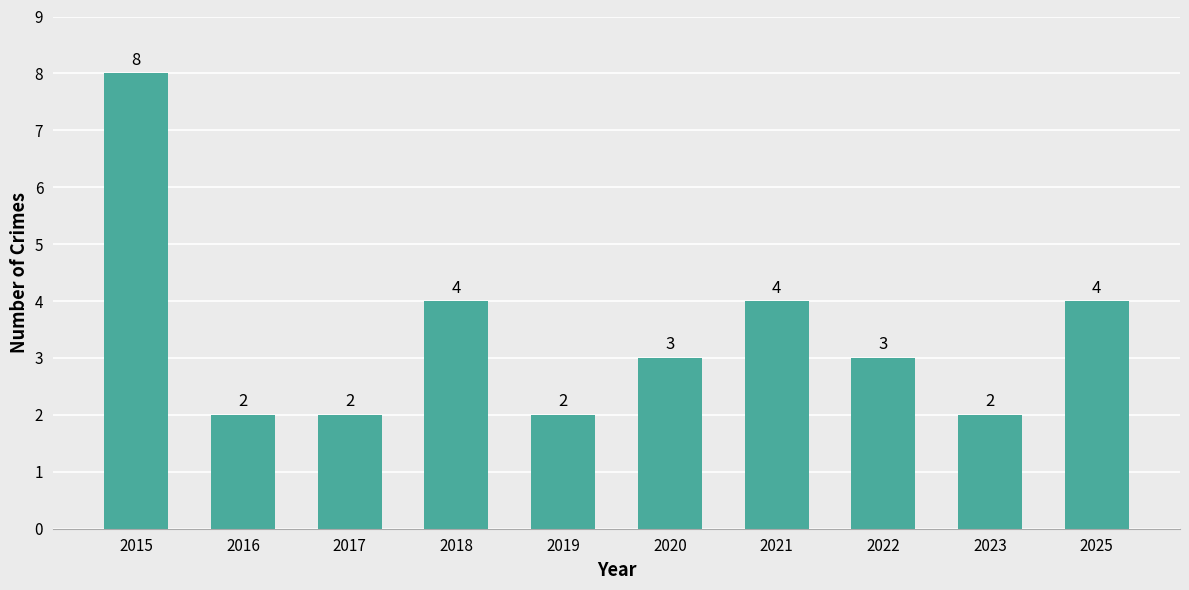

What is the value of the 1st bar from the left?

8